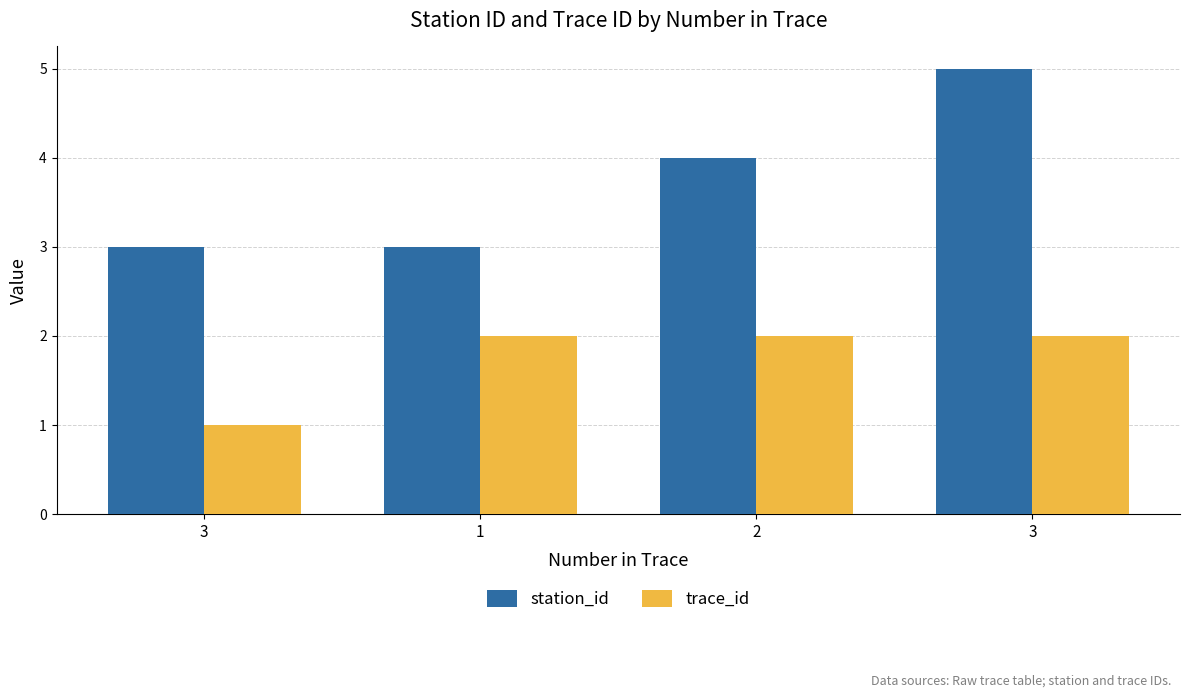

What is the average value of the trace_id series?

2